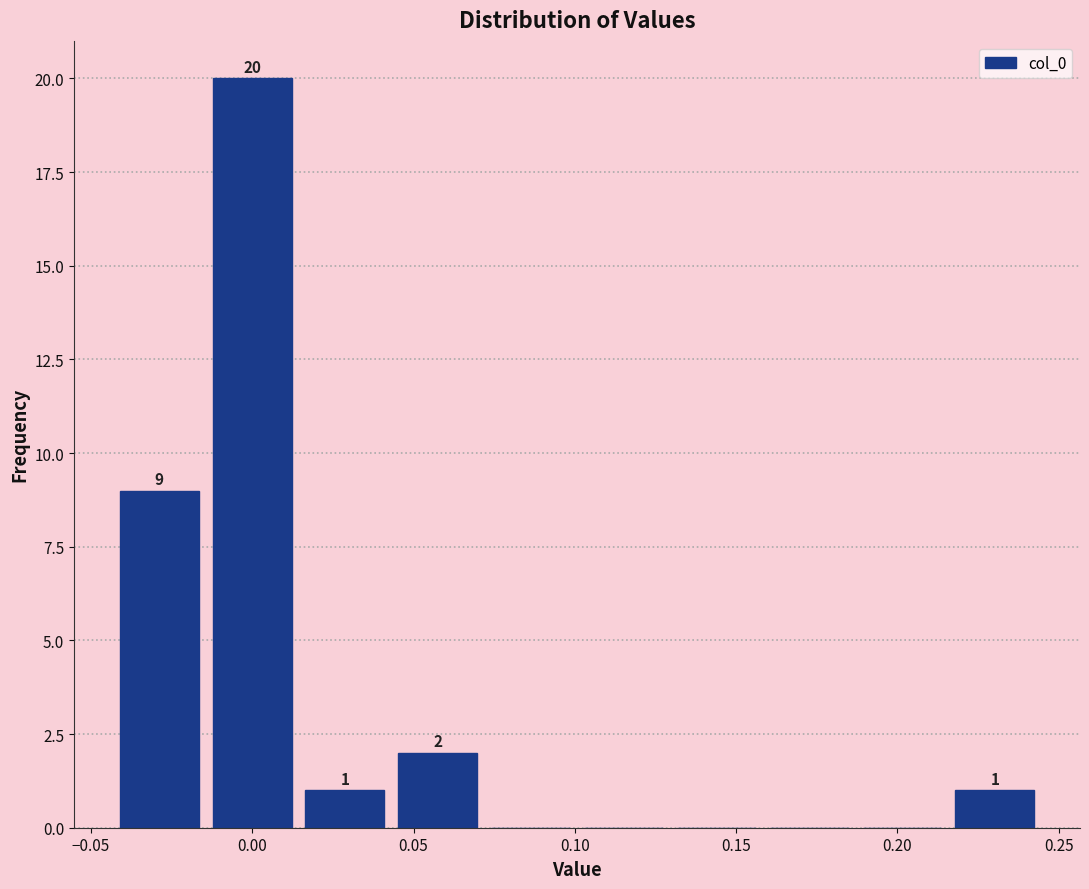

Over which range of the x-axis is the bar tallest?

-0.015 to 0.015